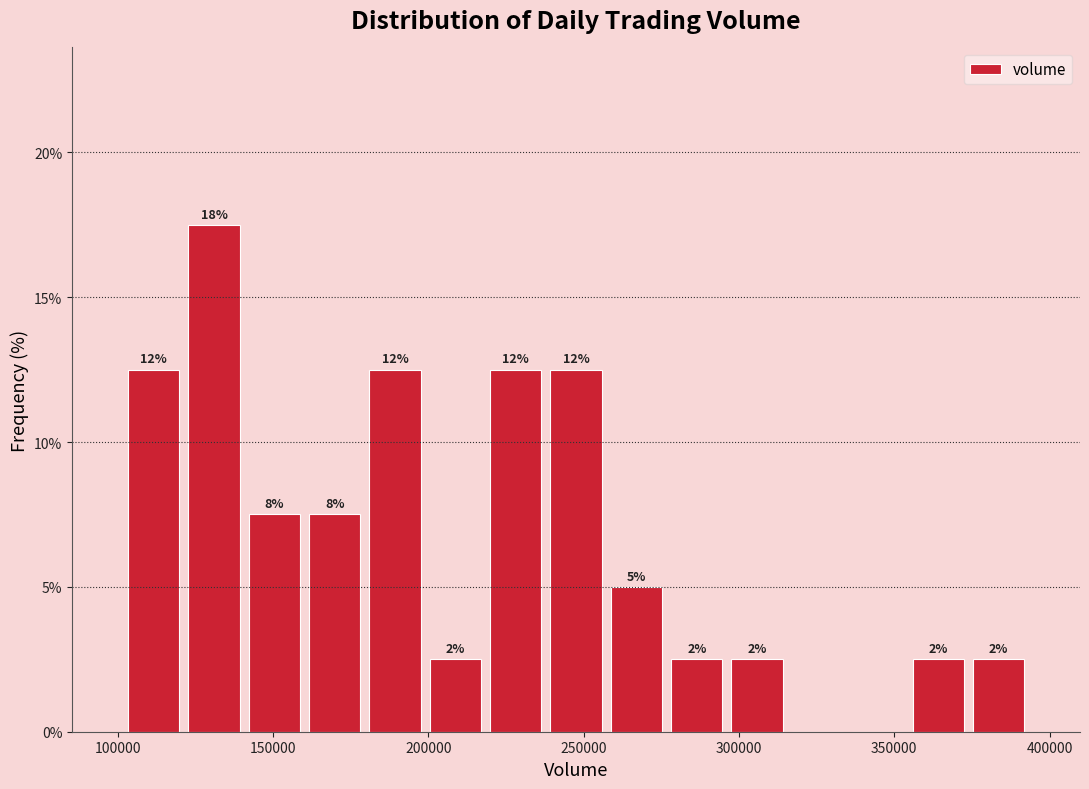

Read against the x-axis, roughly where is the centre of the tallest bar?

130000